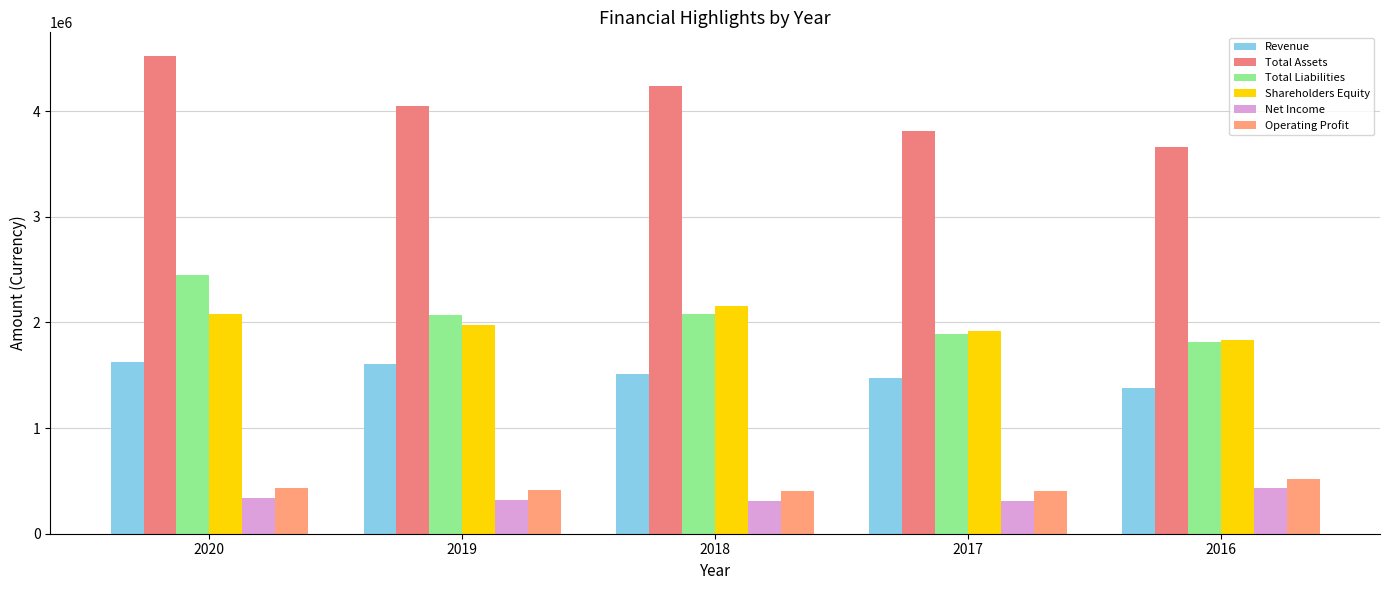

True or false: Net Income has a value of 322361 at 2019.

True